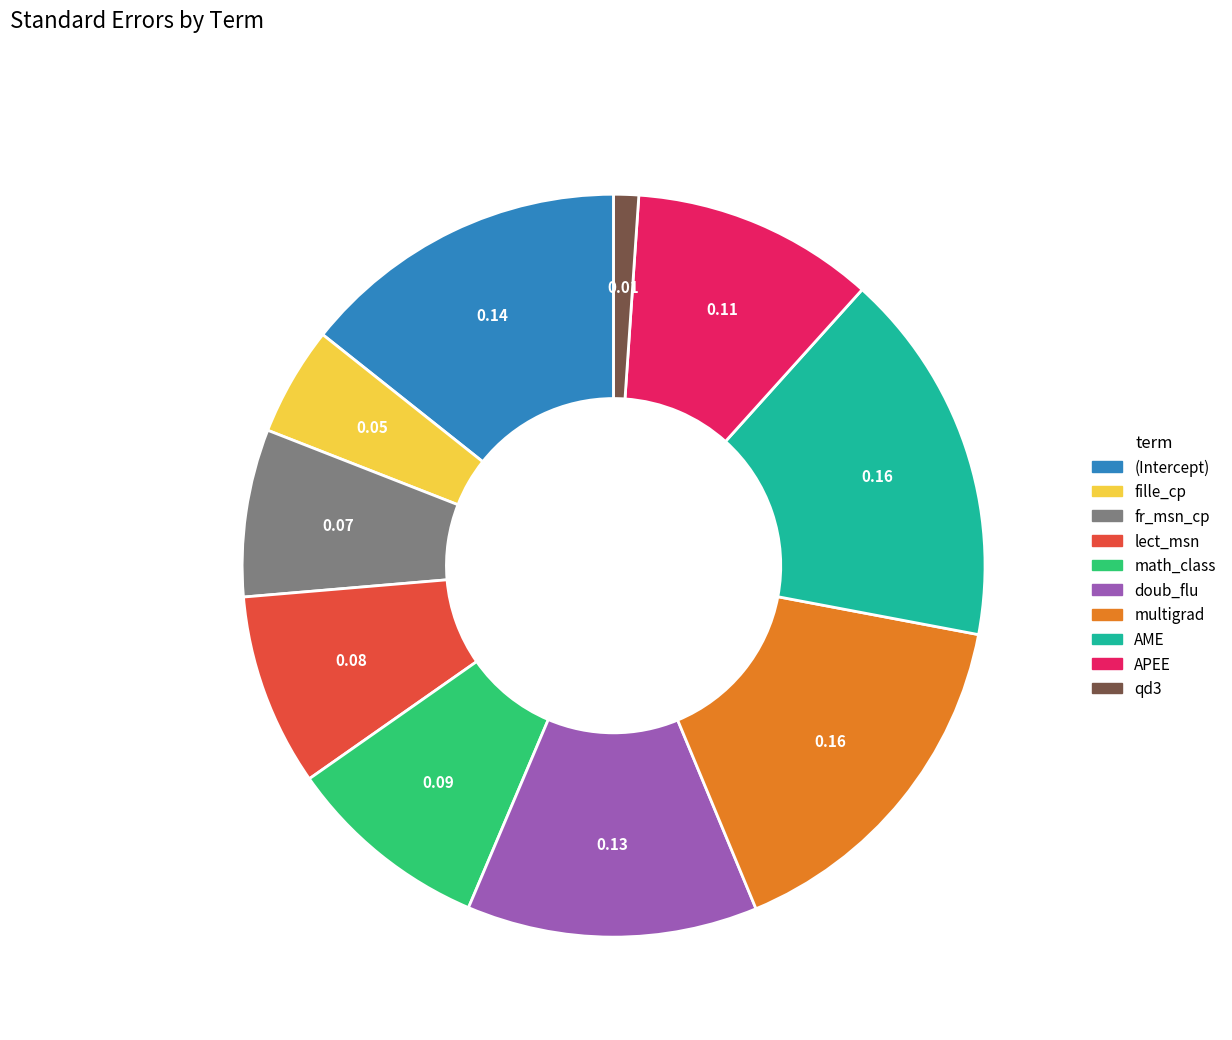

Which slice is the smallest?

qd3